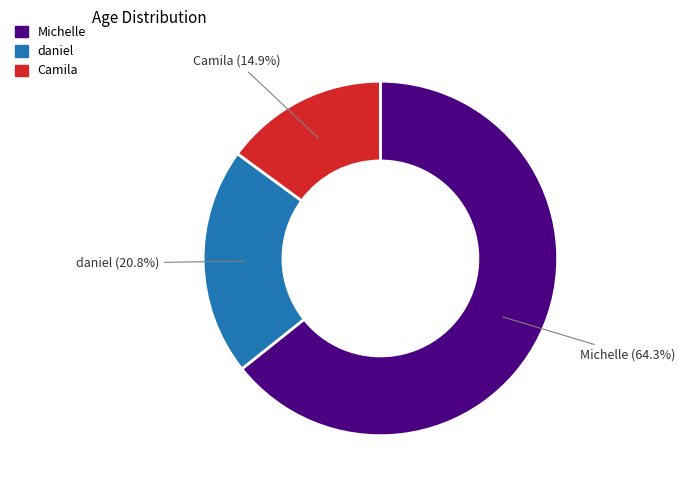

What portion of the pie excludes Michelle?

35.7%